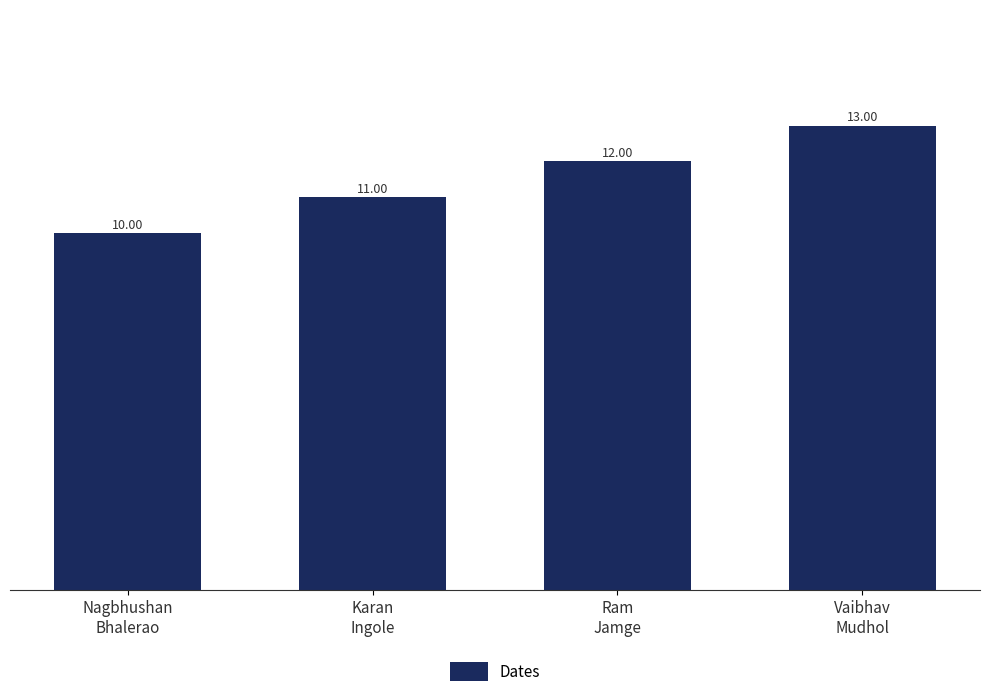

Which has a higher value, Vaibhav
Mudhol or Nagbhushan
Bhalerao?

Vaibhav
Mudhol